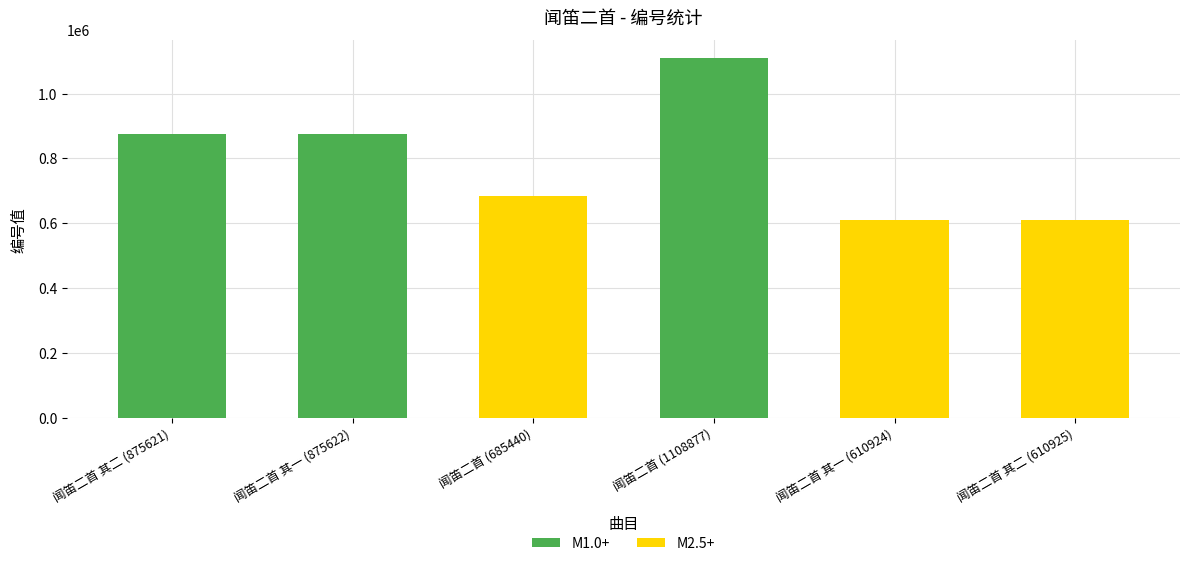

What is the value of the 4th bar from the left?

1108877